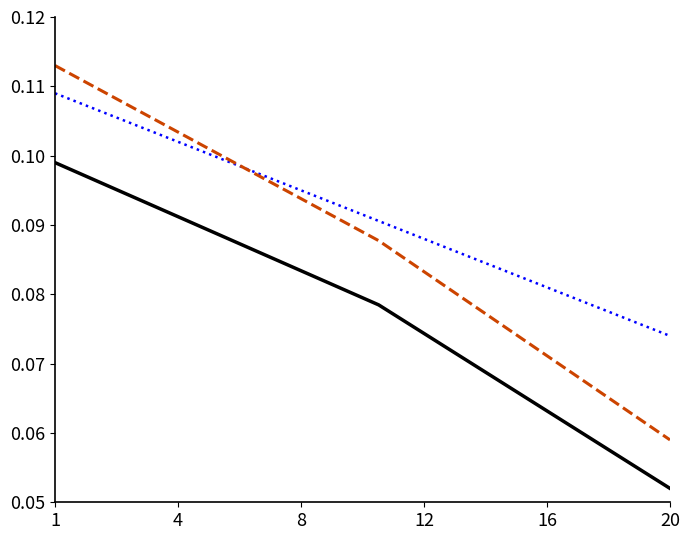

How many lines are shown in the chart?

3